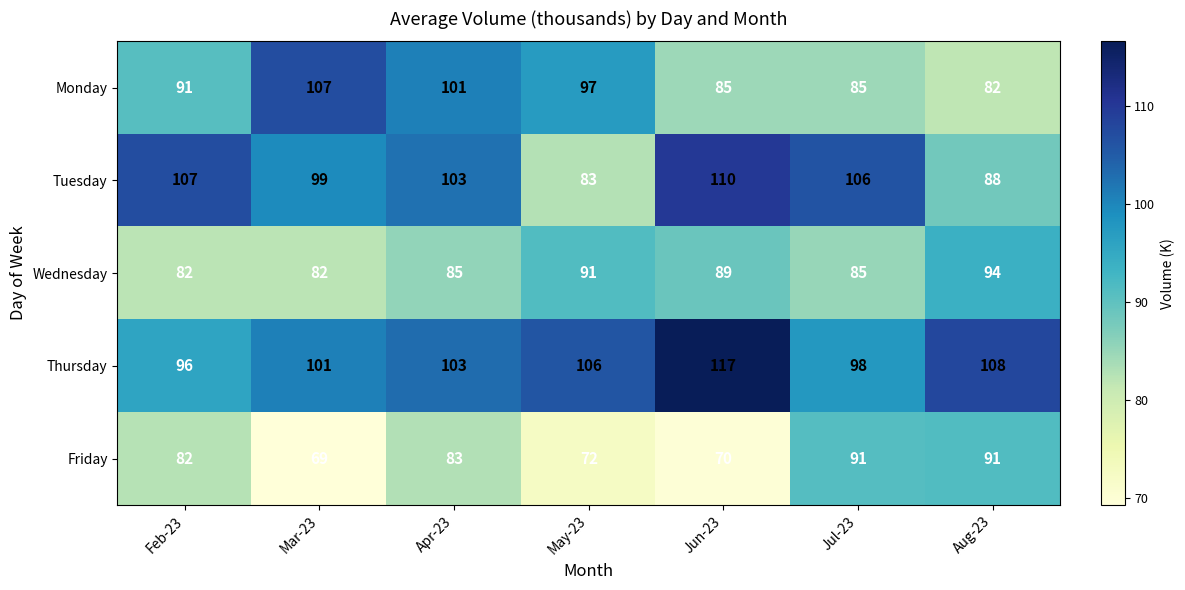

What is the average value of the Friday series?

80